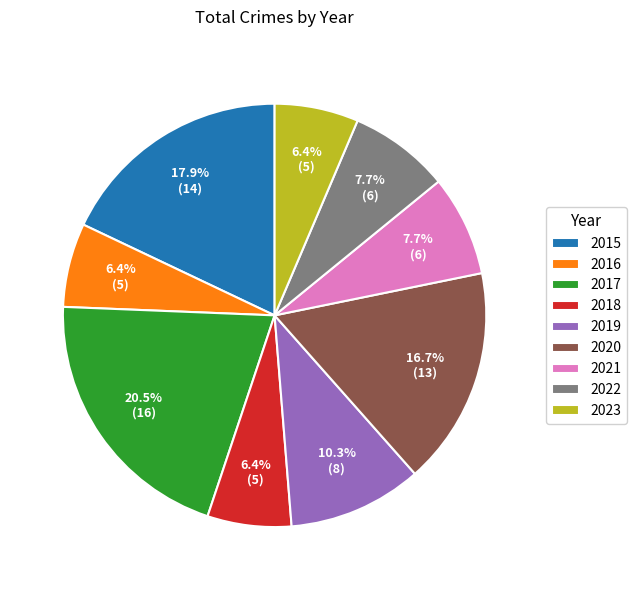

What is the ratio of the value at 2016 to the value at 2019?

0.6